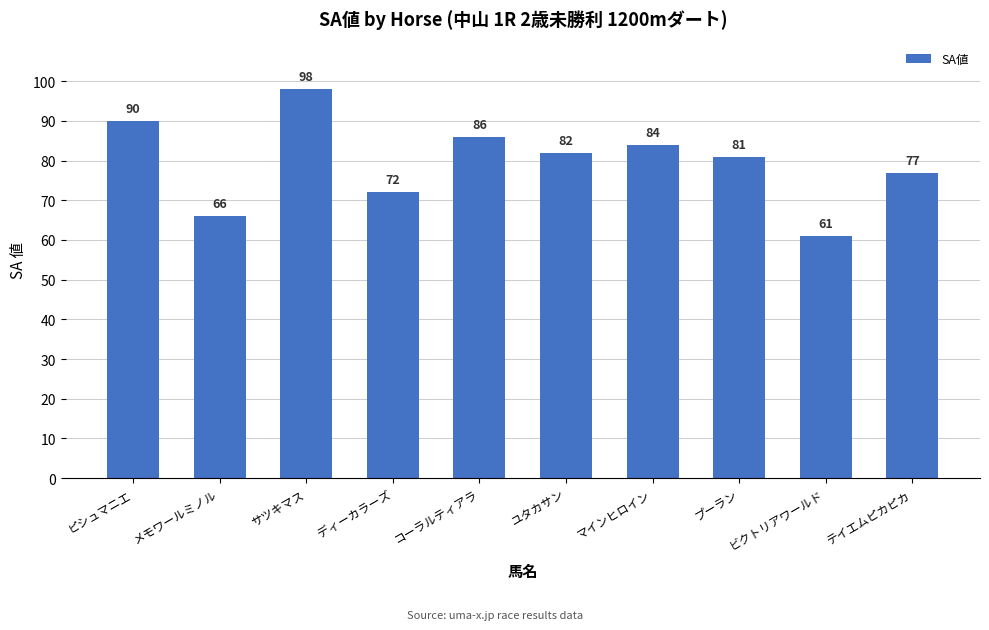

What value does the data have at ユタカサン?

82